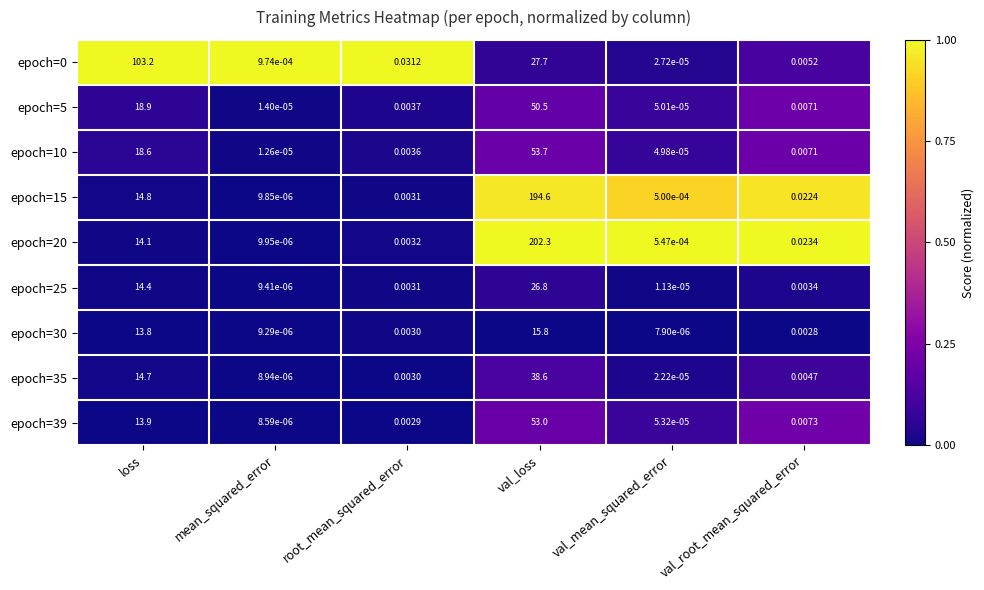

Rank the categories by epoch=30 value from lowest to highest.

val_mean_squared_error, mean_squared_error, val_root_mean_squared_error, root_mean_squared_error, loss, val_loss